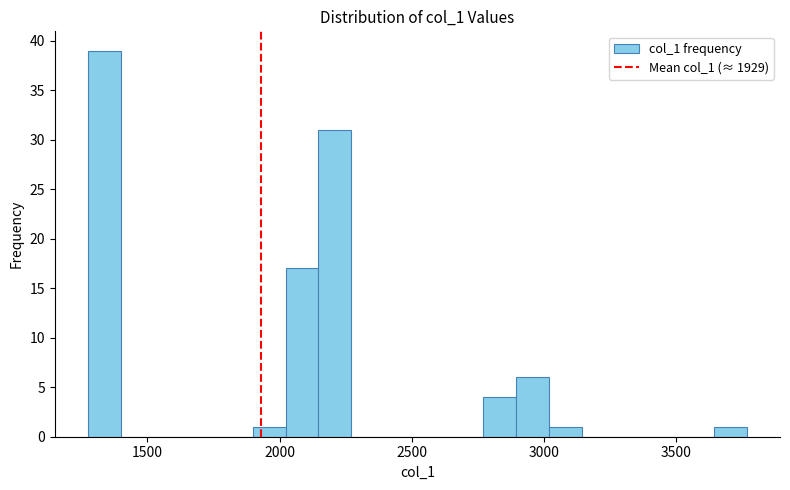

Read against the x-axis, roughly where is the centre of the tallest bar?

1350